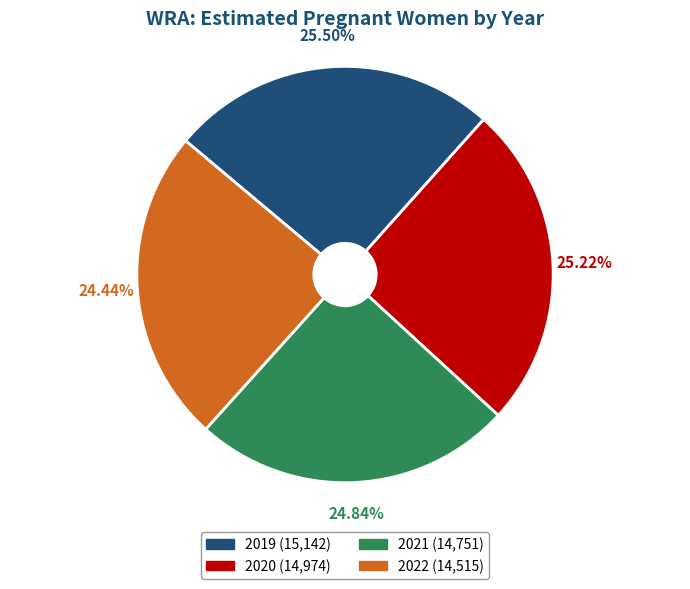

Which has a higher value, 2022 or 2020?

2020